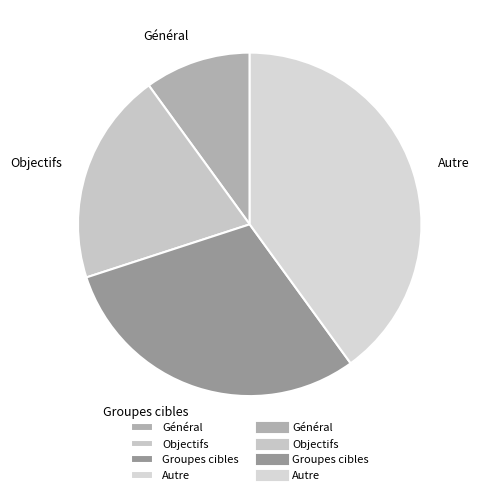

Which slice is the smallest?

Général